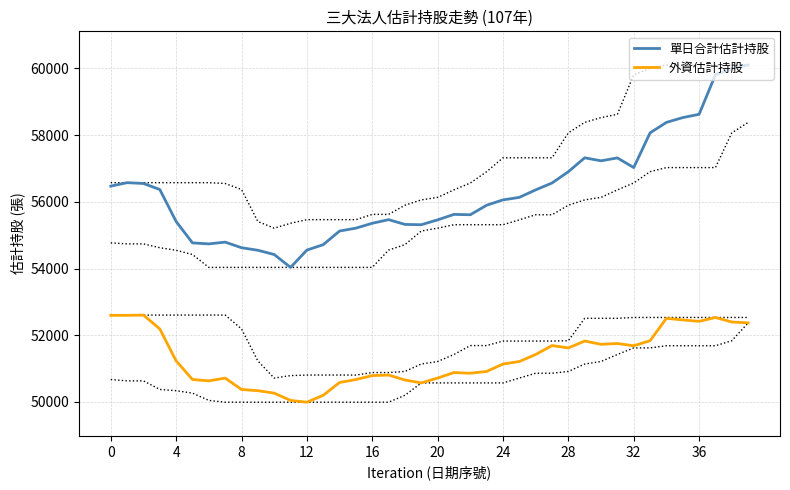

At which category does the chart reach its peak across all series?

39